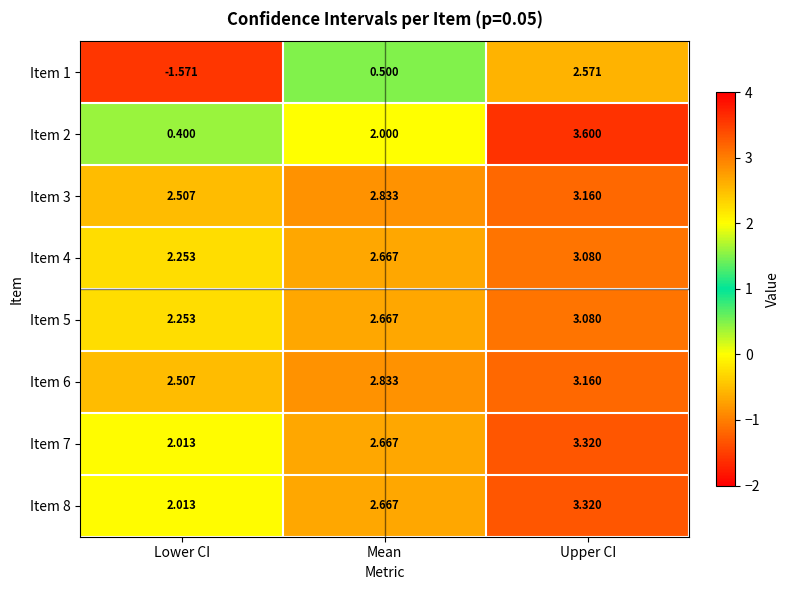

Is the value of Item 8 at Upper CI greater than the value of Item 2 at Upper CI?

No